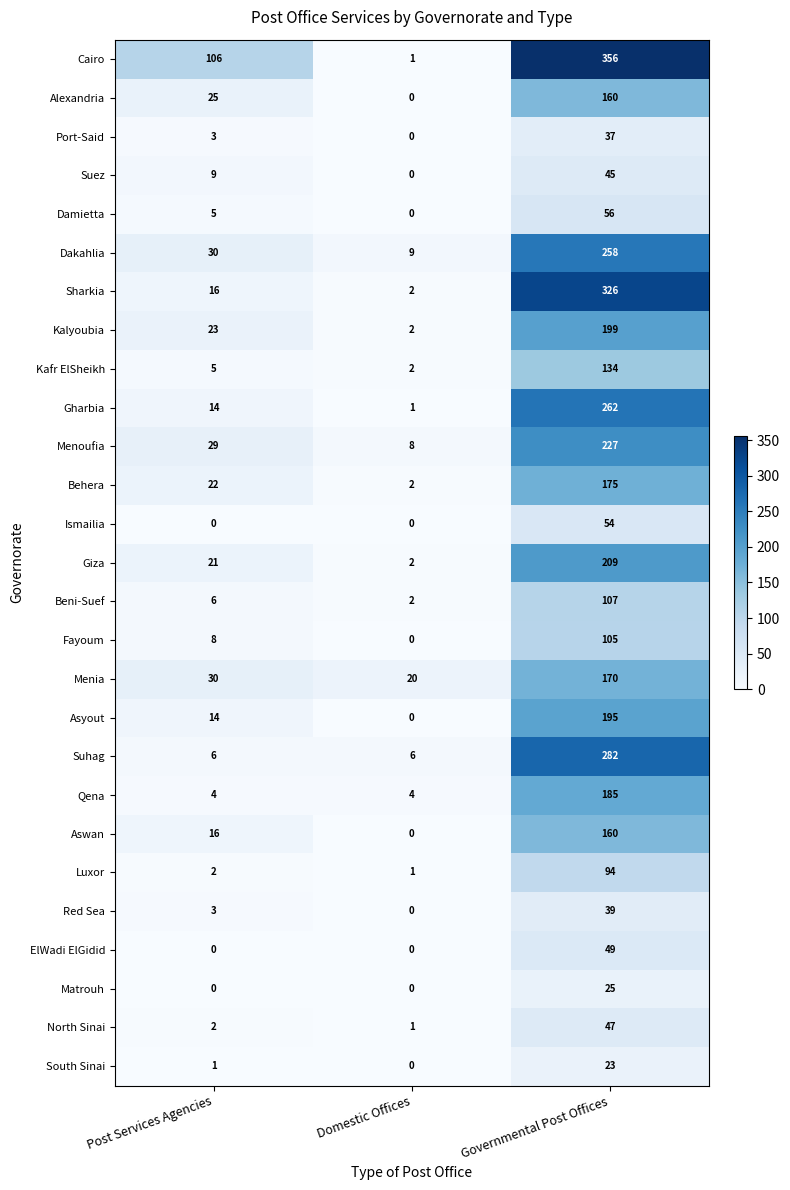

Is it true that Beni-Suef equals 3 at Domestic Offices?

False